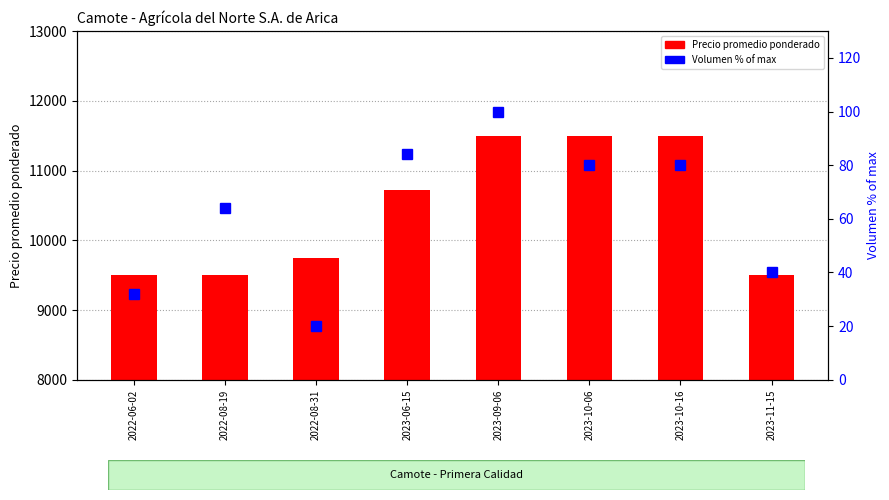

How many Precio promedio ponderado values are between 9500 and 11500?

8